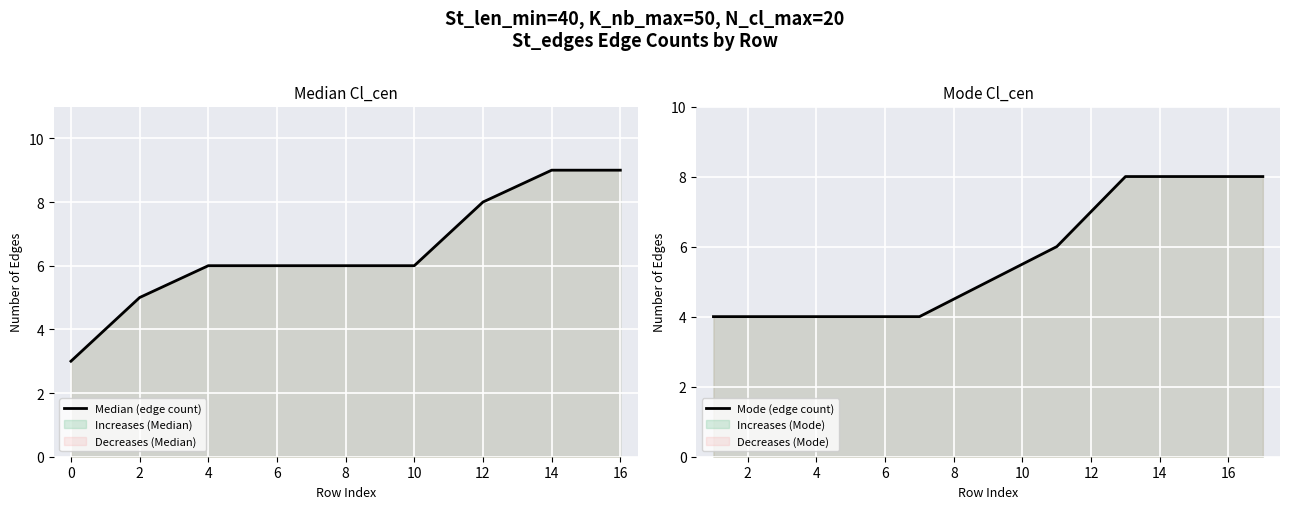

Which series changed the most between 2 and 14?

Mode (edge count)